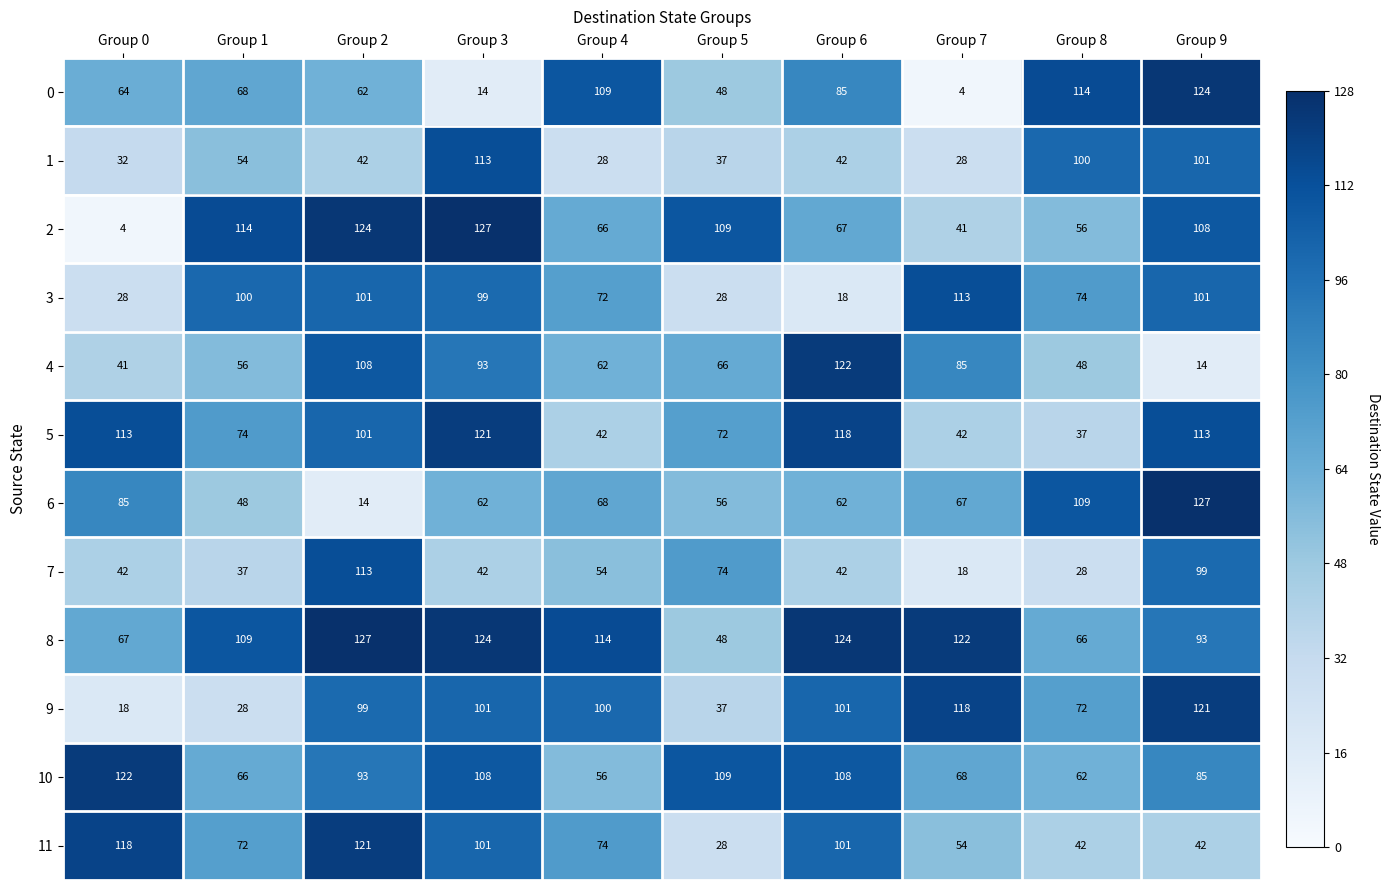

Count the number of data series in this chart.

12